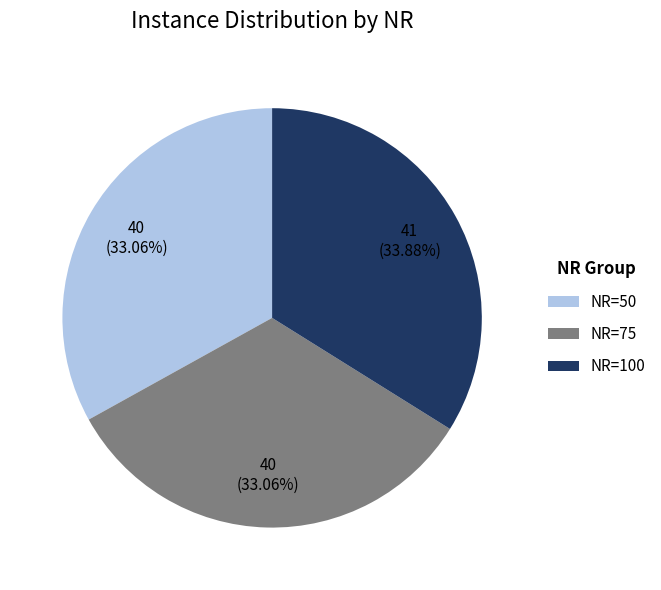

Do NR=75 and NR=50 together represent more than half of the pie?

Yes